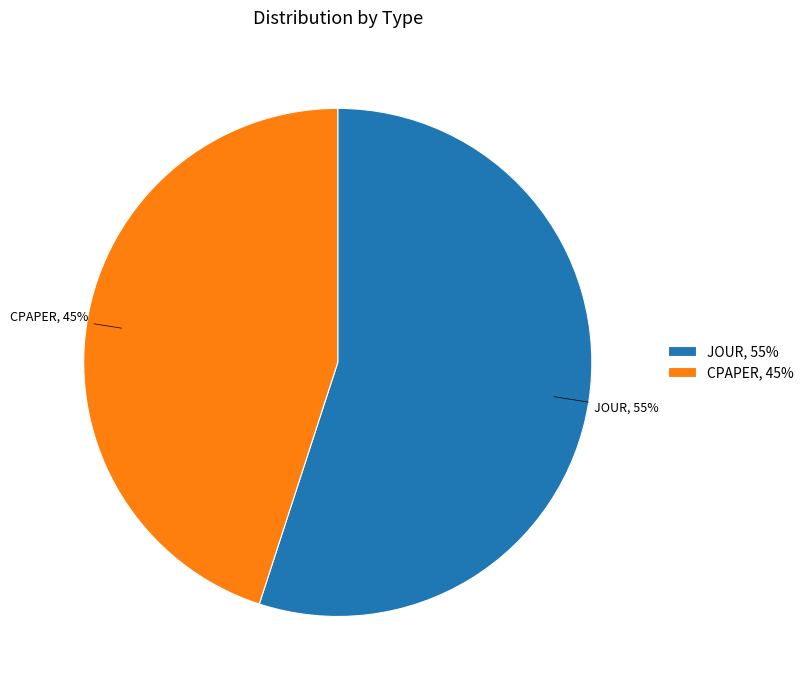

Does CPAPER represent more than half of the total?

No